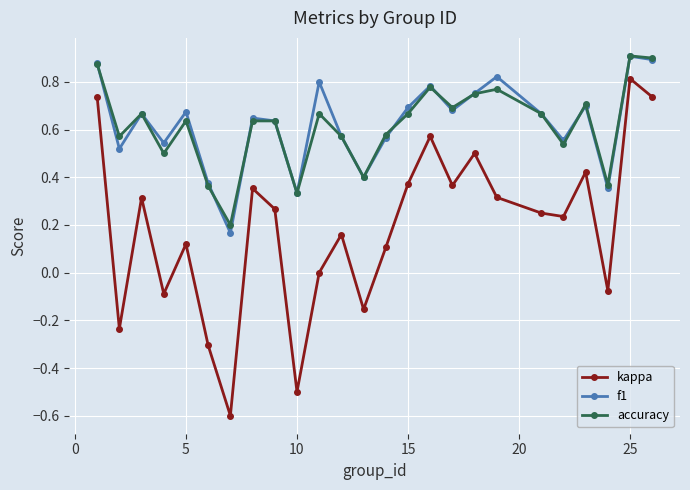

What is the minimum value shown in the chart?

-0.6